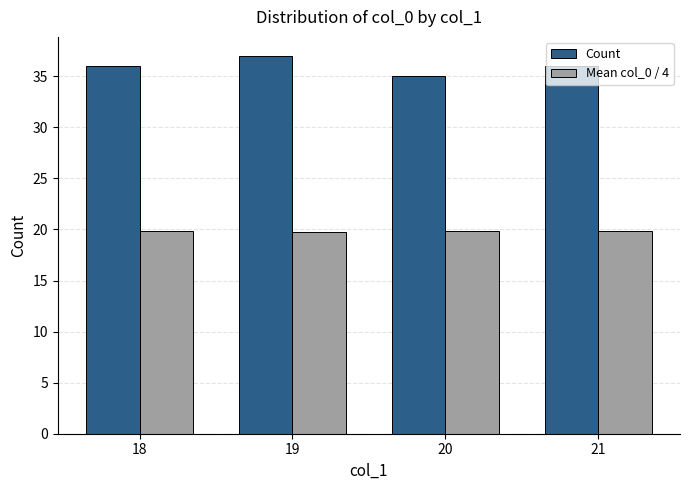

What are all the series names shown in the legend?

Count, Mean col_0 / 4